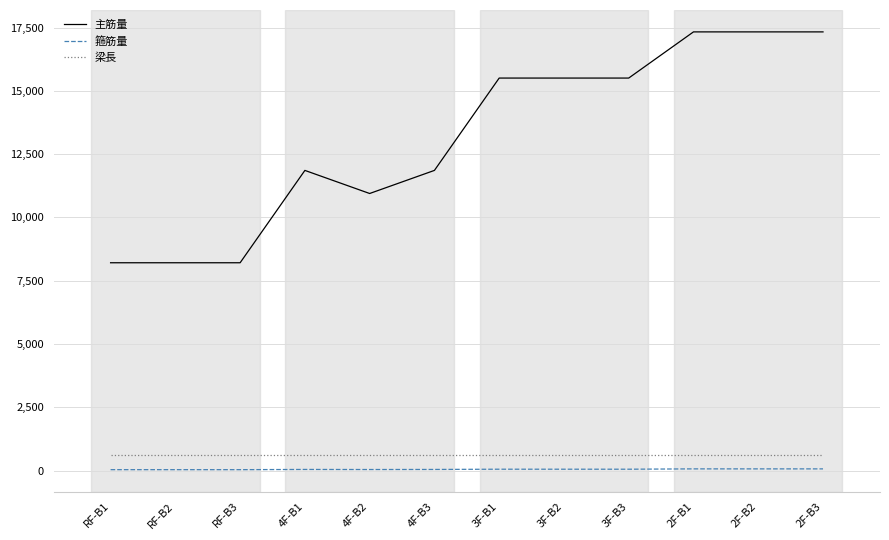

What is the total value across all series at 2F-B3?

17994.7